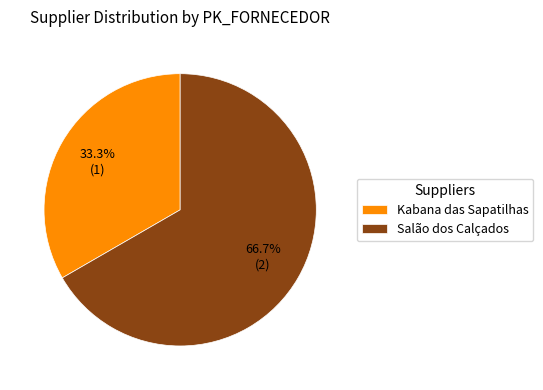

What is the ratio of the value at Kabana das Sapatilhas to the value at Salão dos Calçados?

0.5